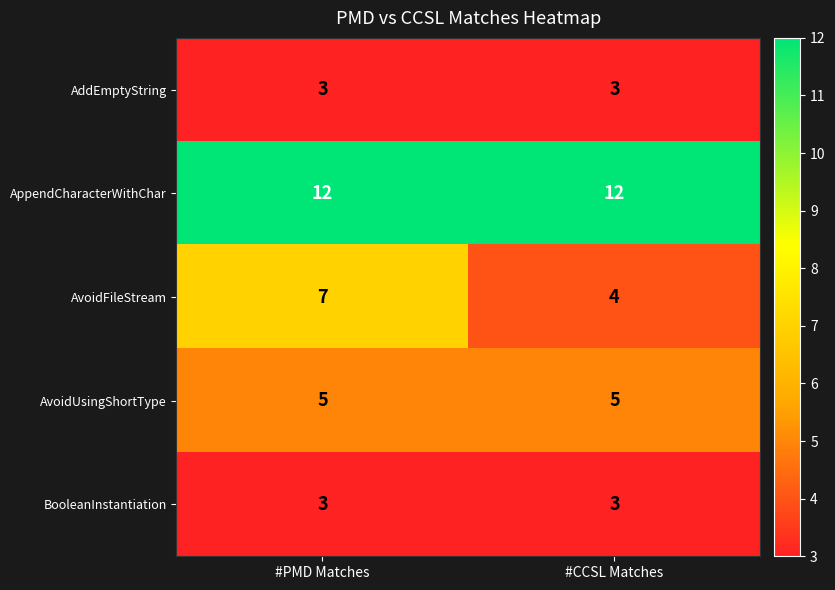

What is the average value of the AddEmptyString series?

3